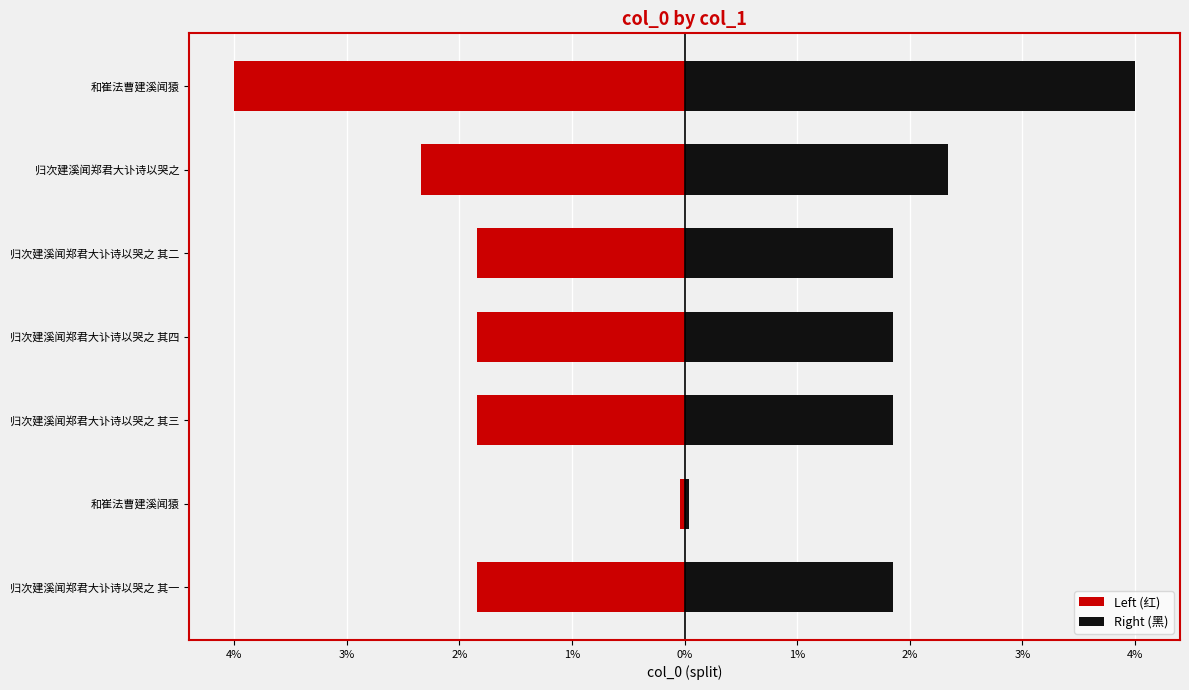

Between 归次建溪闻郑君大讣诗以哭之 其二 and 归次建溪闻郑君大讣诗以哭之, which series saw the biggest shift?

Left (红)